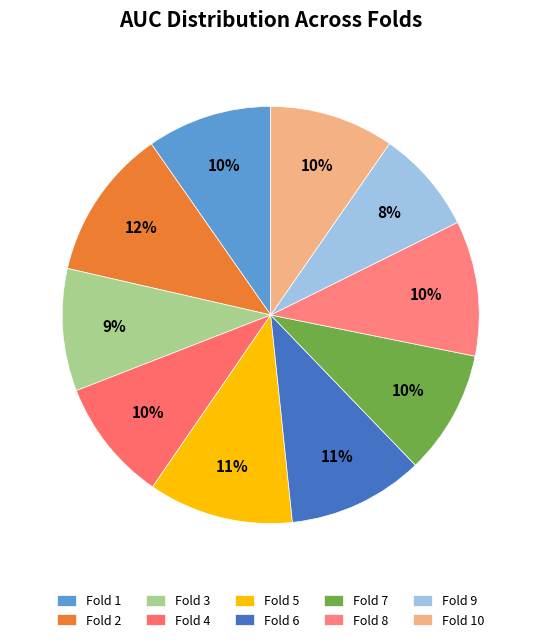

Which category has the biggest portion of the pie?

Fold 2